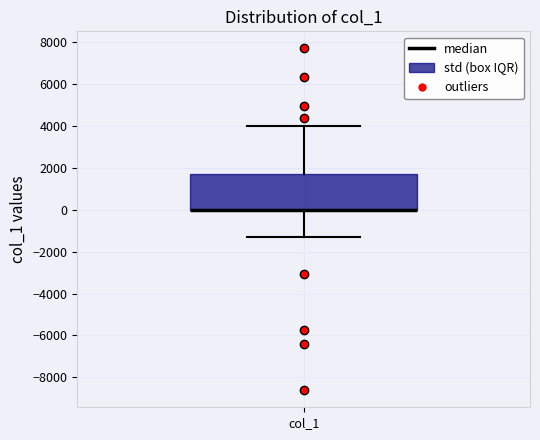

Where is the upper edge of the box for col_1 on the y-axis? The values are not printed on the chart, so give them approximately, as read against the axis.

1600